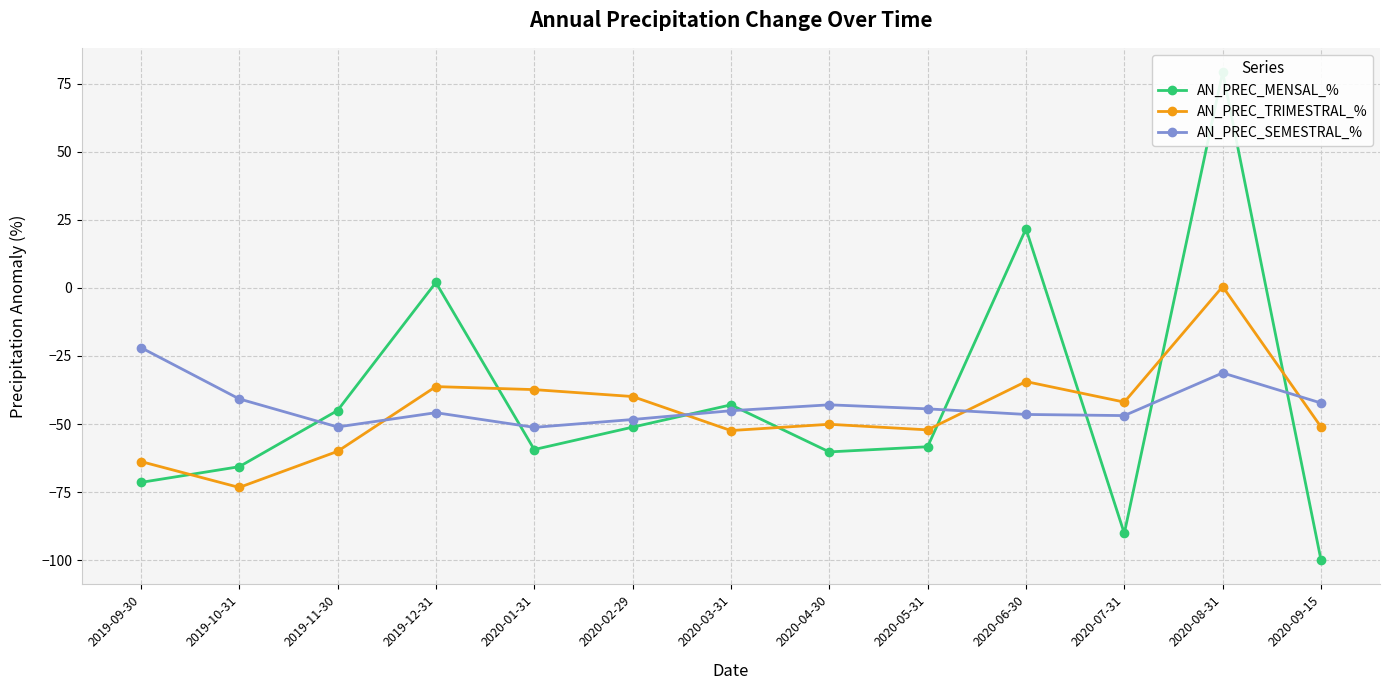

Reading left to right, extract all data points from this chart.

AN_PREC_MENSAL_%: -71.5	-65.7	-45.0	2.0	-59.4	-51.2	-43.0	-60.3	-58.4	21.8	-90.2	79.3	-100.0
AN_PREC_TRIMESTRAL_%: -63.8	-73.3	-60.1	-36.2	-37.4	-39.9	-52.4	-50.1	-52.2	-34.4	-42.0	0.5	-51.1
AN_PREC_SEMESTRAL_%: -21.9	-40.8	-51.1	-45.8	-51.2	-48.4	-45.1	-43.0	-44.4	-46.5	-46.9	-31.2	-42.3